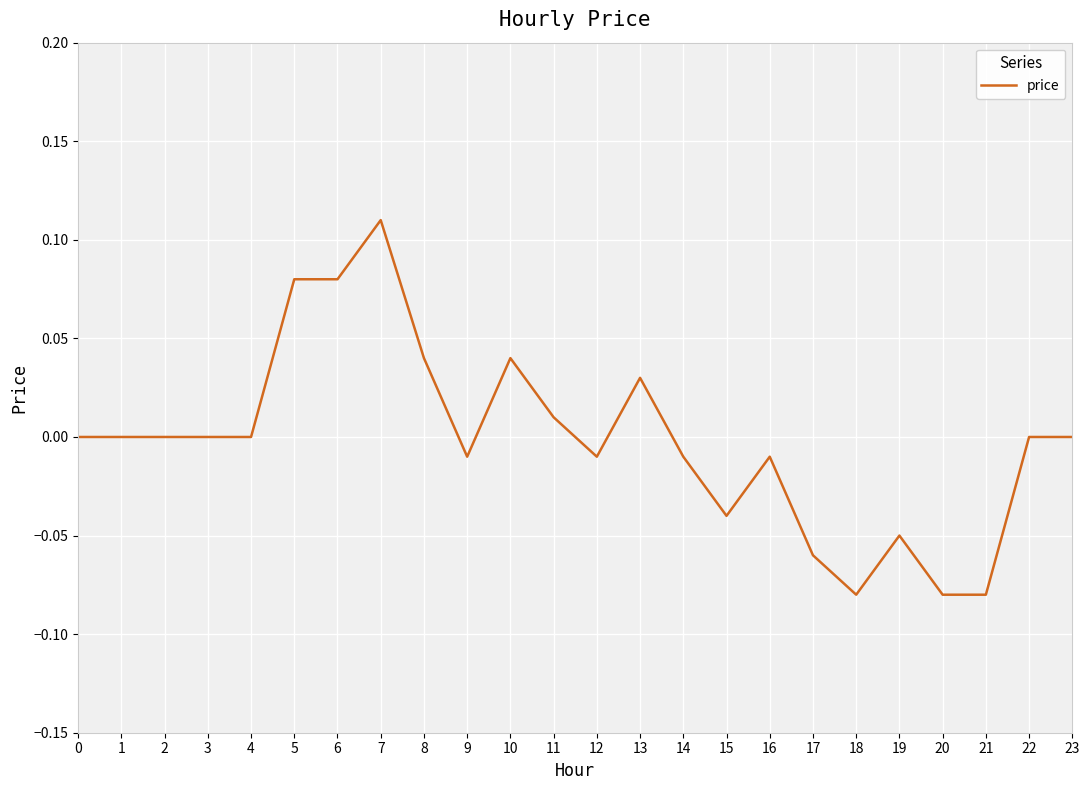

True or false: the data shows 0.1 at 23.

False